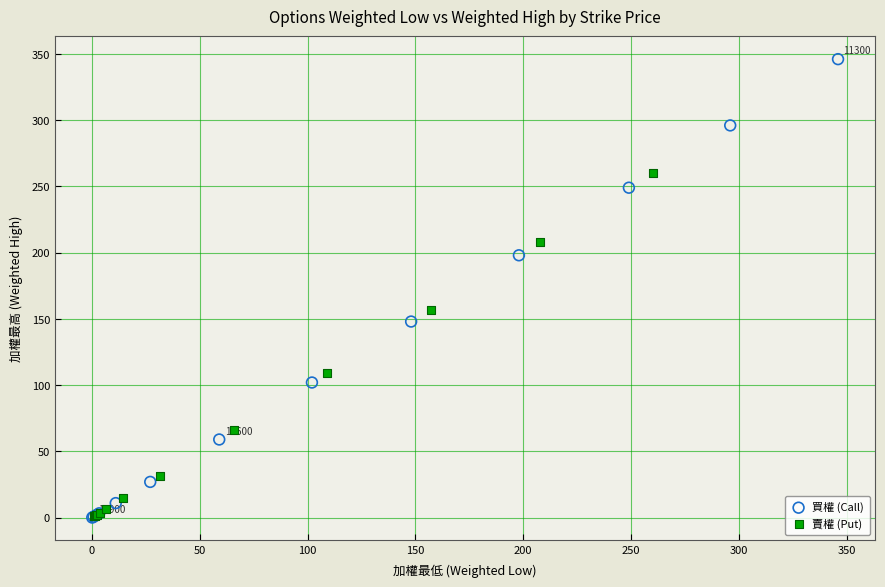

Which series has the widest spread of Y values?

買權 (Call)